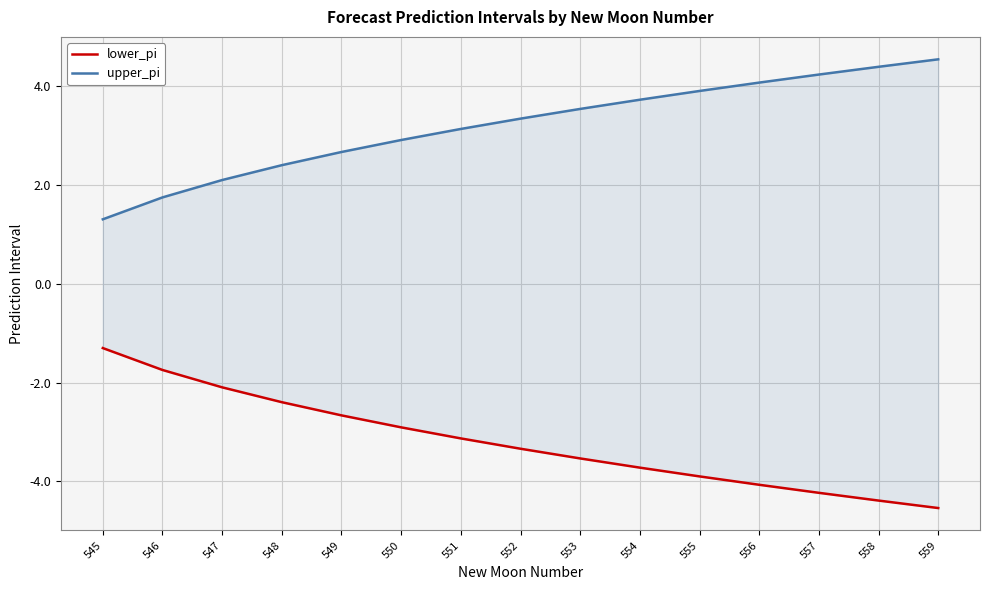

True or false: lower_pi and upper_pi intersect in this chart.

False